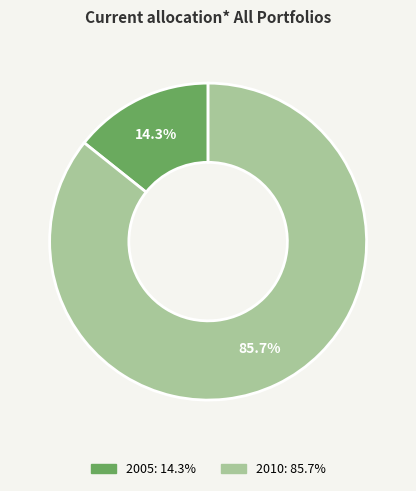

What is the ratio of the value at 2010 to the value at 2005?

6.0